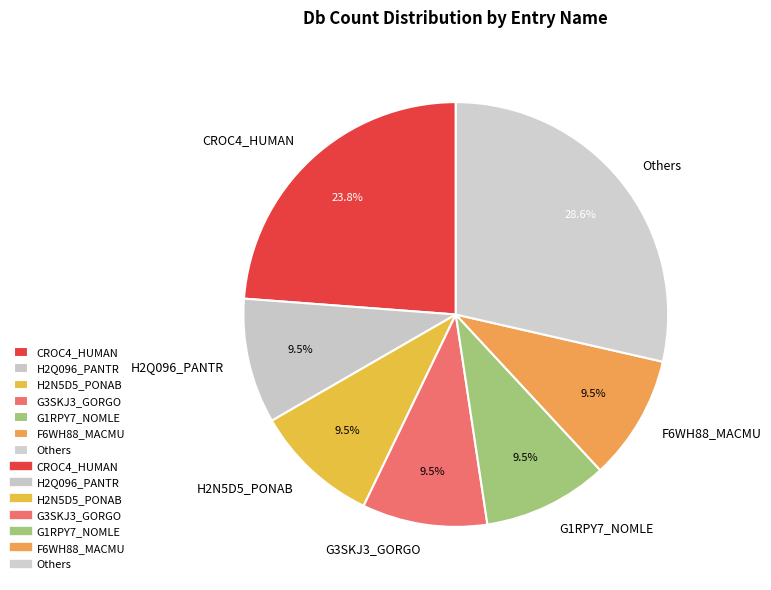

Combined, what portion of the pie is CROC4_HUMAN and F6WH88_MACMU?

33.3%